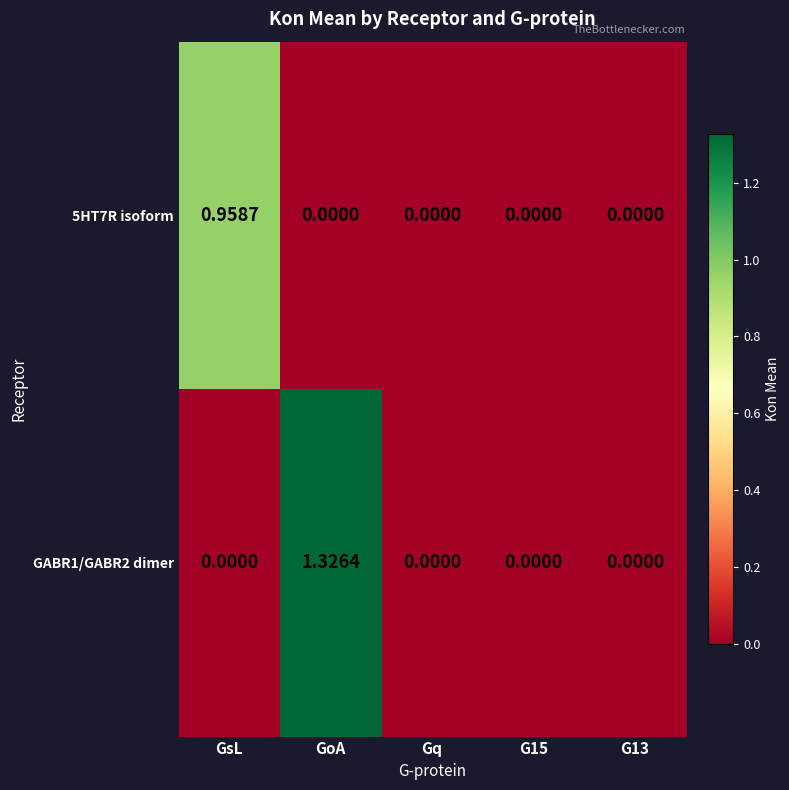

Is the value of 5HT7R isoform at GsL greater than the value of GABR1/GABR2 dimer at G13?

Yes